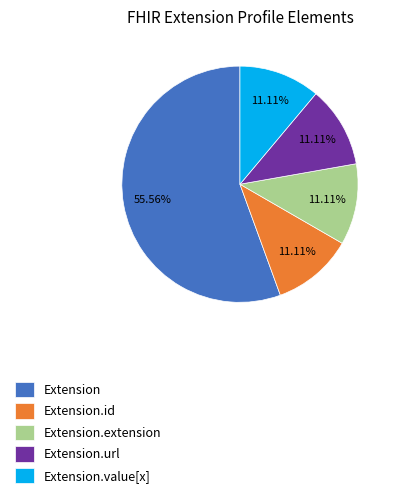

Which slice represents more than half of the pie?

Extension